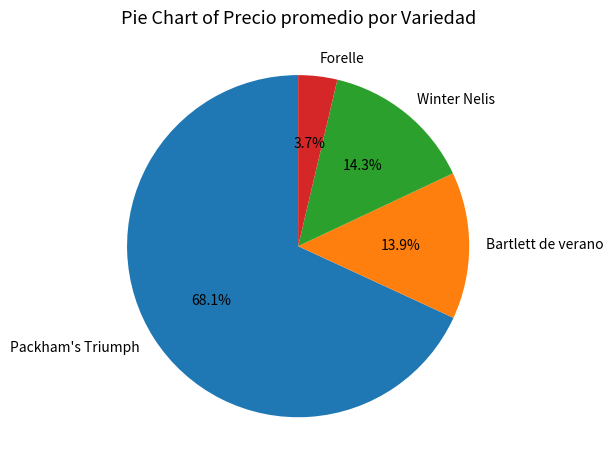

Approximately how many times larger is the value at Packham's Triumph compared to Bartlett de verano?

4.9